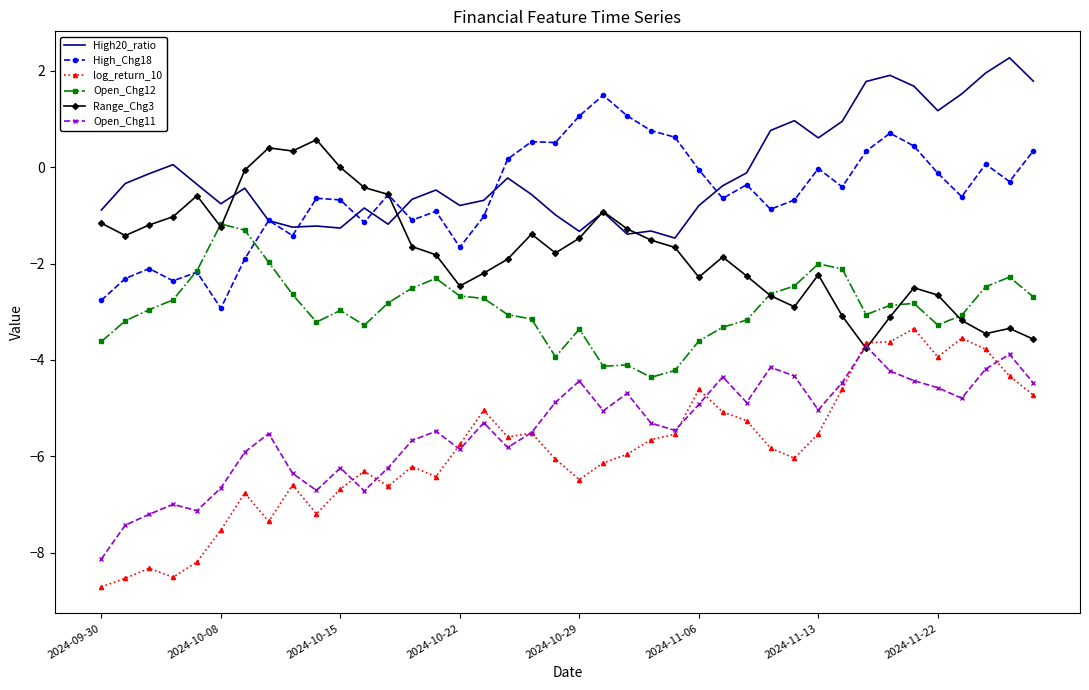

What is the maximum value shown in the chart?

2.3